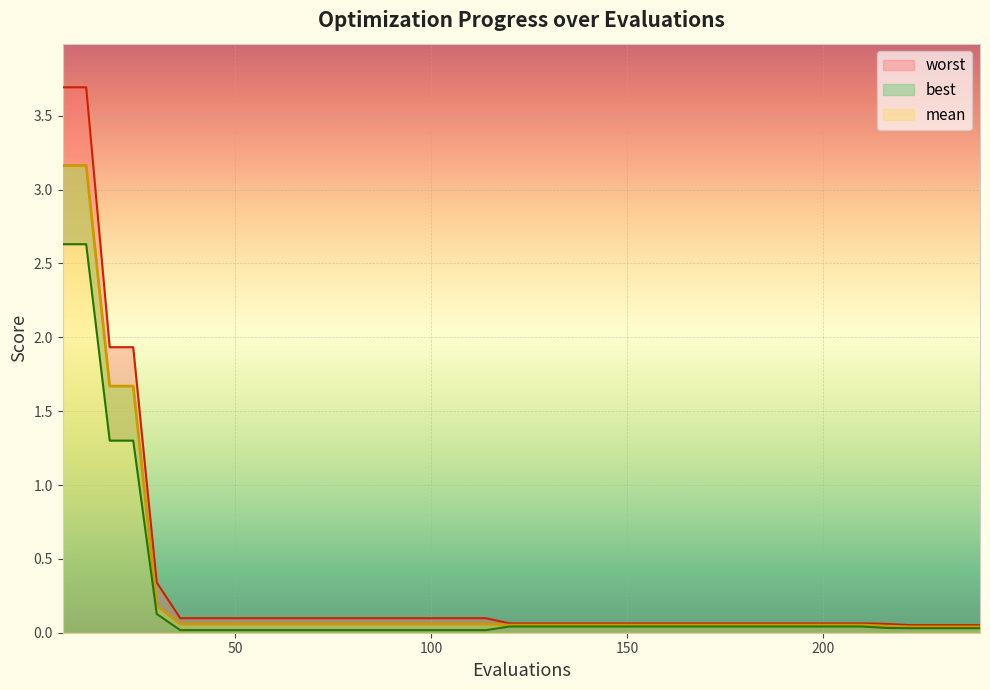

True or false: mean has more than 2 points higher than both neighbors.

False